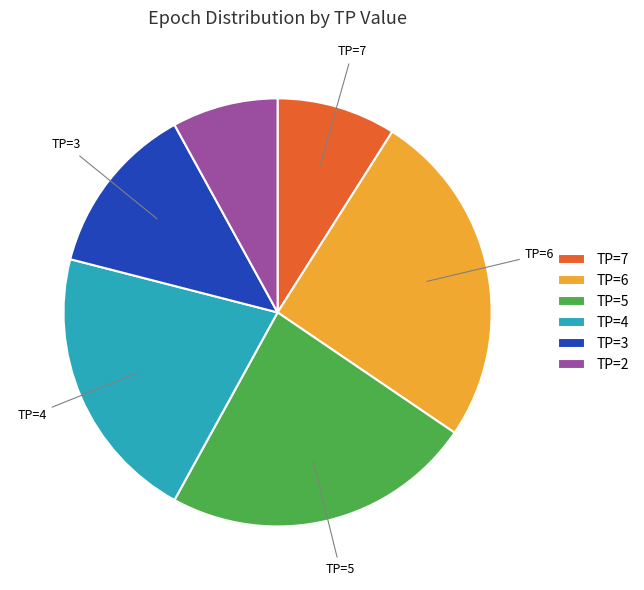

How many segments does this pie chart have?

6